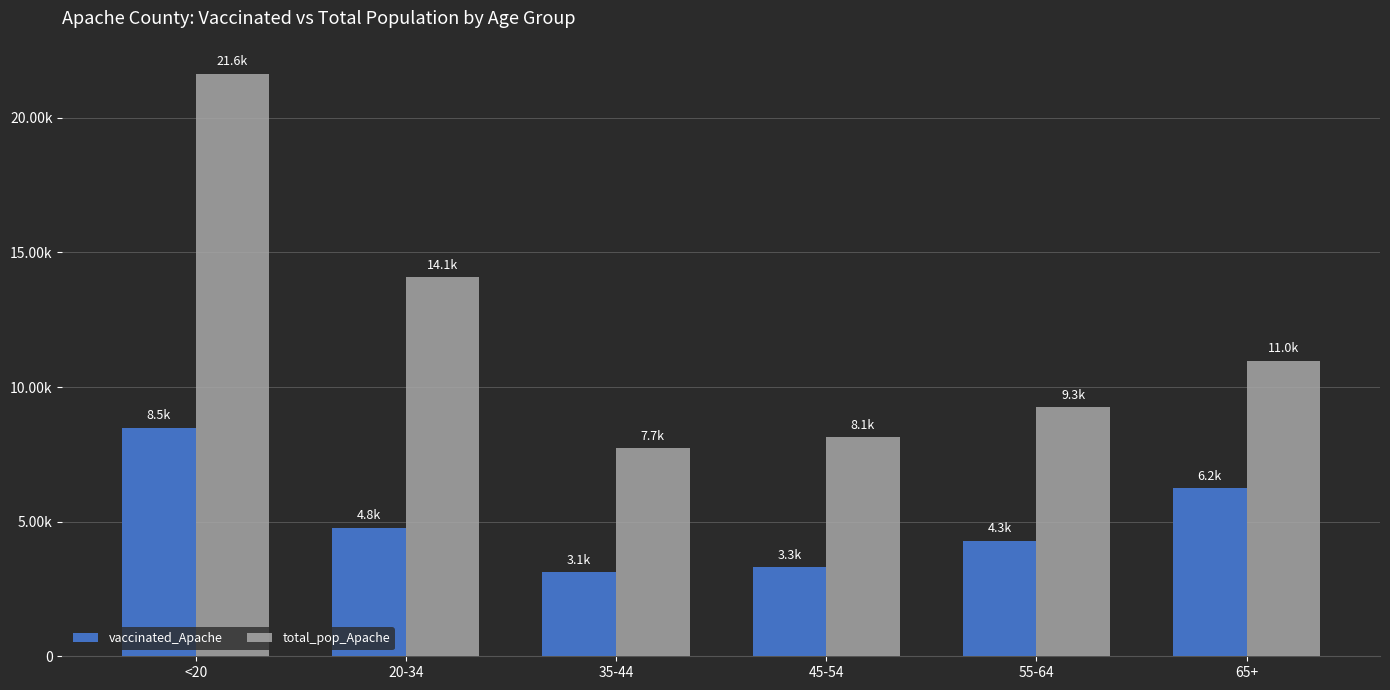

Reading left to right, what are all the values shown in this chart?

vaccinated_Apache: 8480	4771	3117	3299	4292	6244
total_pop_Apache: 21632	14083	7725	8128	9256	10984